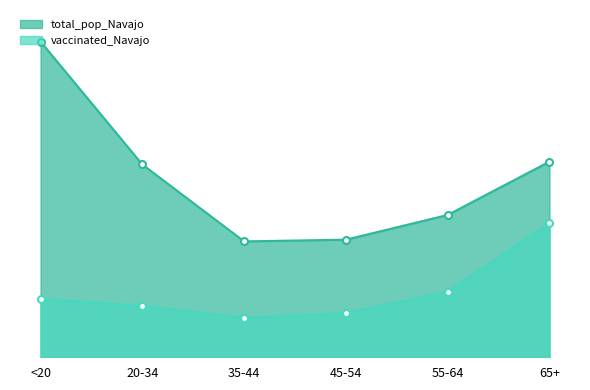

Is it true that total_pop_Navajo equals 20141 at 20-34?

True